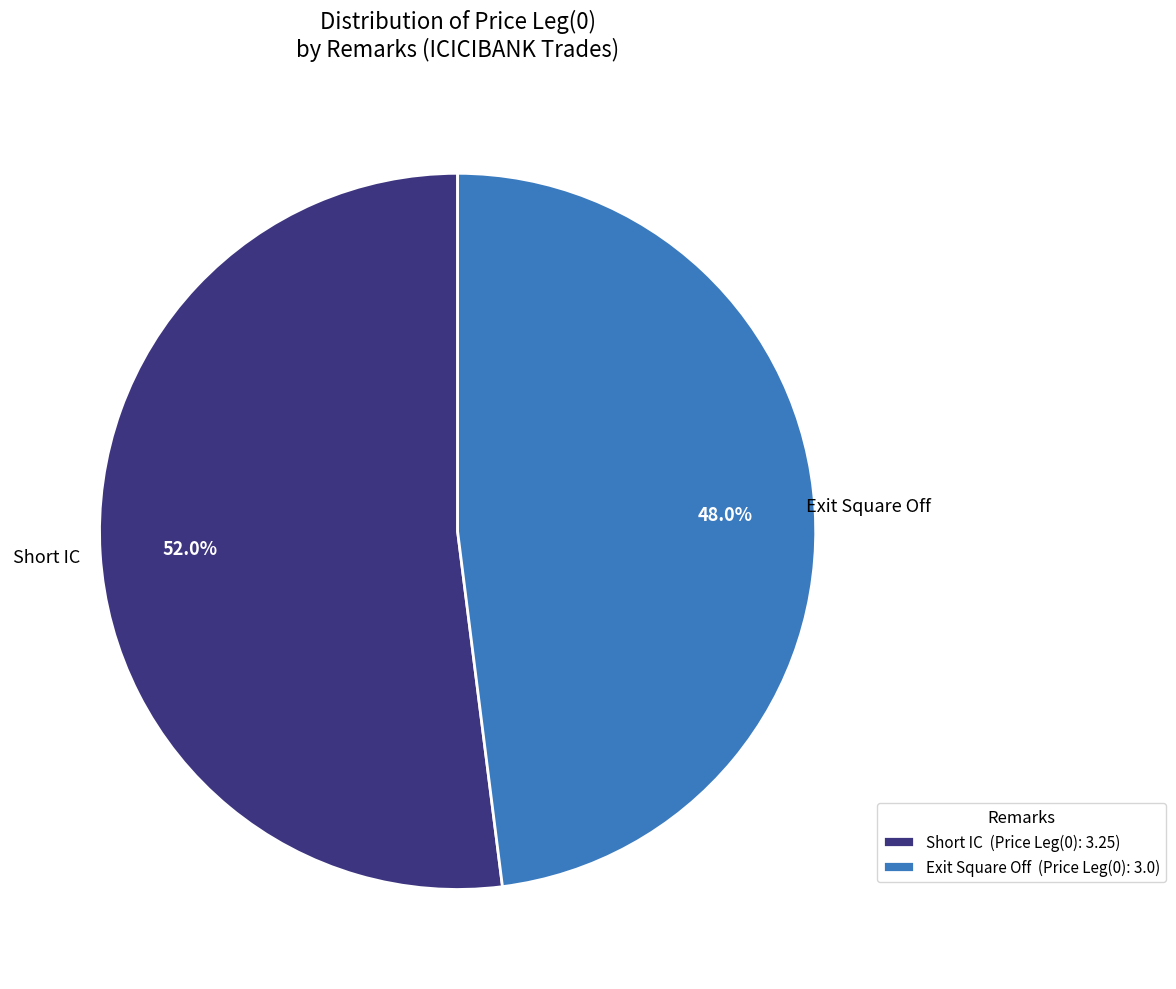

To the nearest percent, what is the difference between the Short IC and Exit Square Off slice percentages?

4%